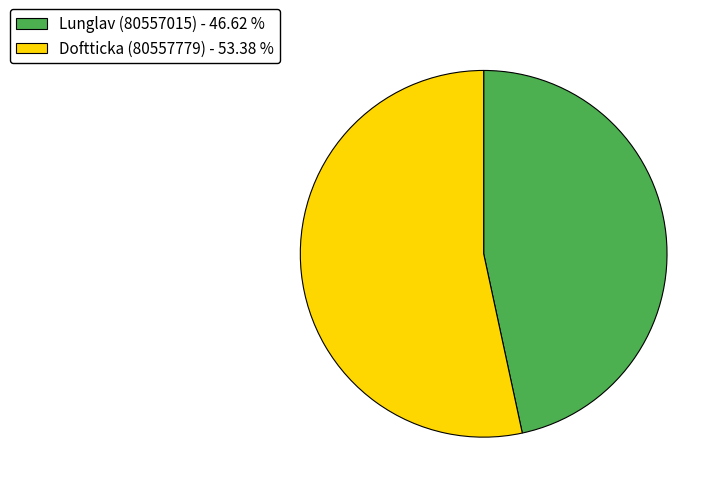

What is the ratio of the value at Doftticka (80557779) - 53.38 % to the value at Lunglav (80557015) - 46.62 %?

1.1